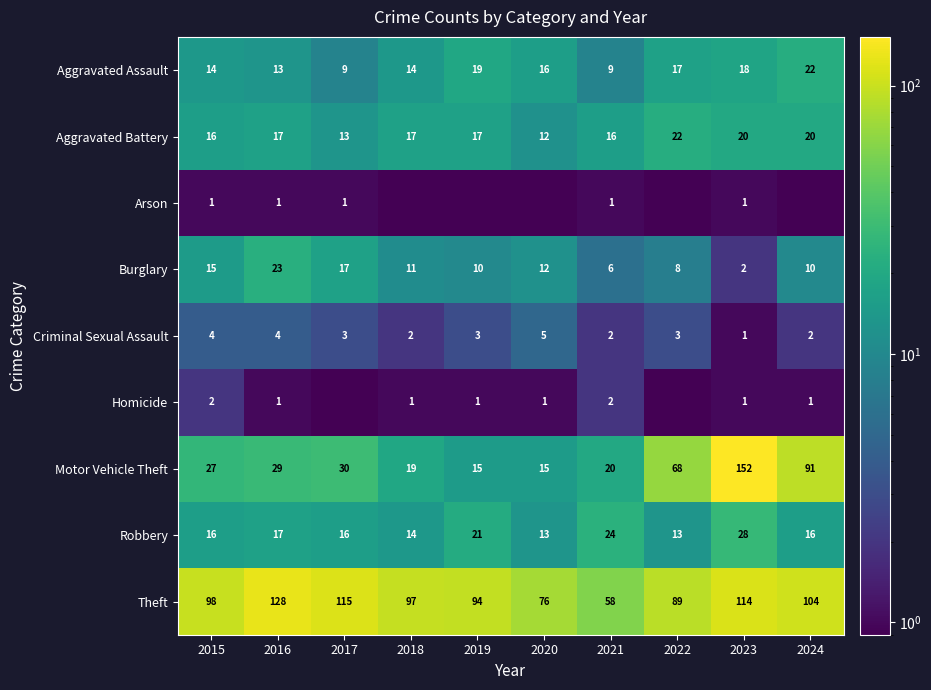

What is the average value of the Criminal Sexual Assault series?

2.9